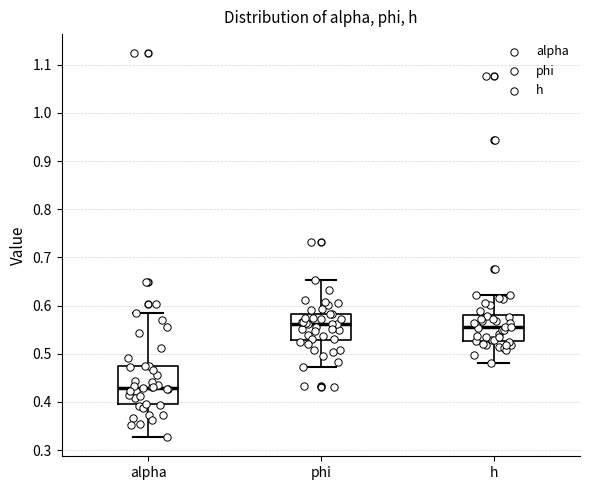

Reading left to right, read every box against the y-axis: the position of its median line, the range the box covers, and the ends of its whiskers. The values are not printed on the chart, so give them approximately, as read against the axis.

alpha: median 0.43, box 0.40 to 0.47, whiskers 0.33 to 0.59
phi: median 0.56, box 0.53 to 0.58, whiskers 0.47 to 0.65
h: median 0.55, box 0.53 to 0.58, whiskers 0.48 to 0.62